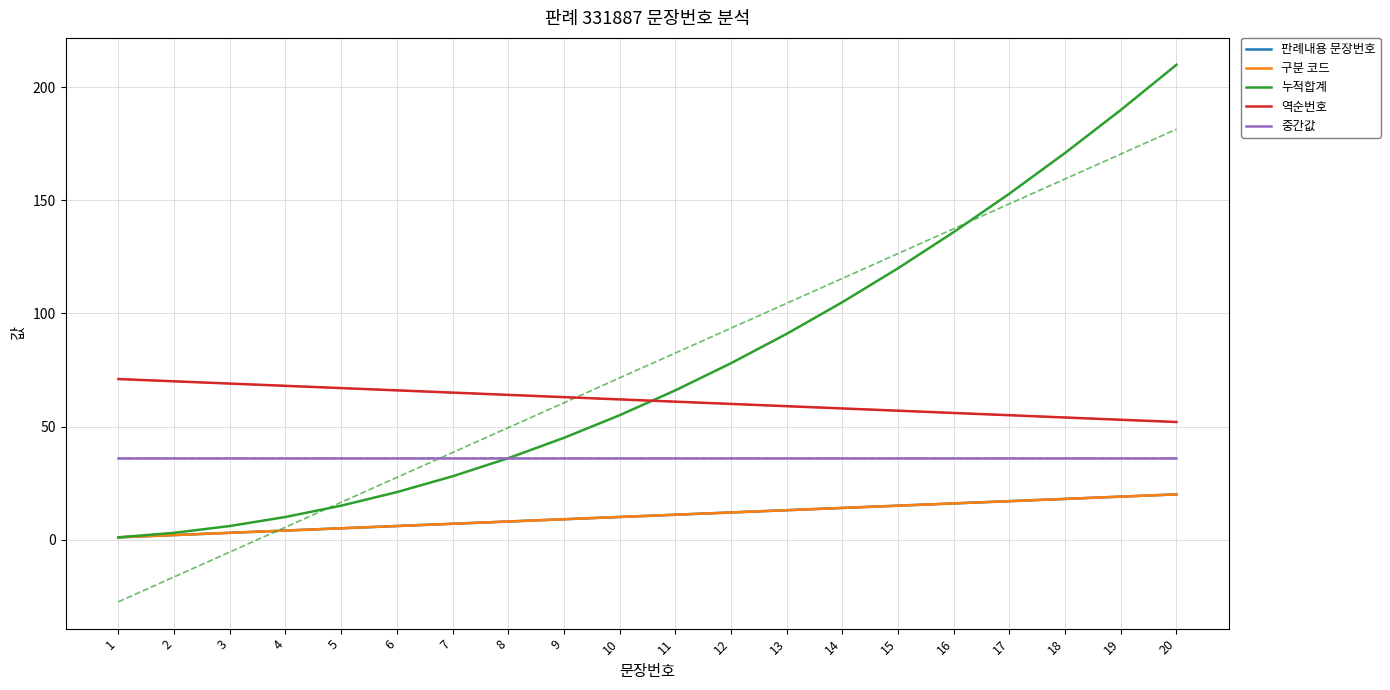

True or false: 판례내용 문장번호 and 역순번호 cross at least once.

False